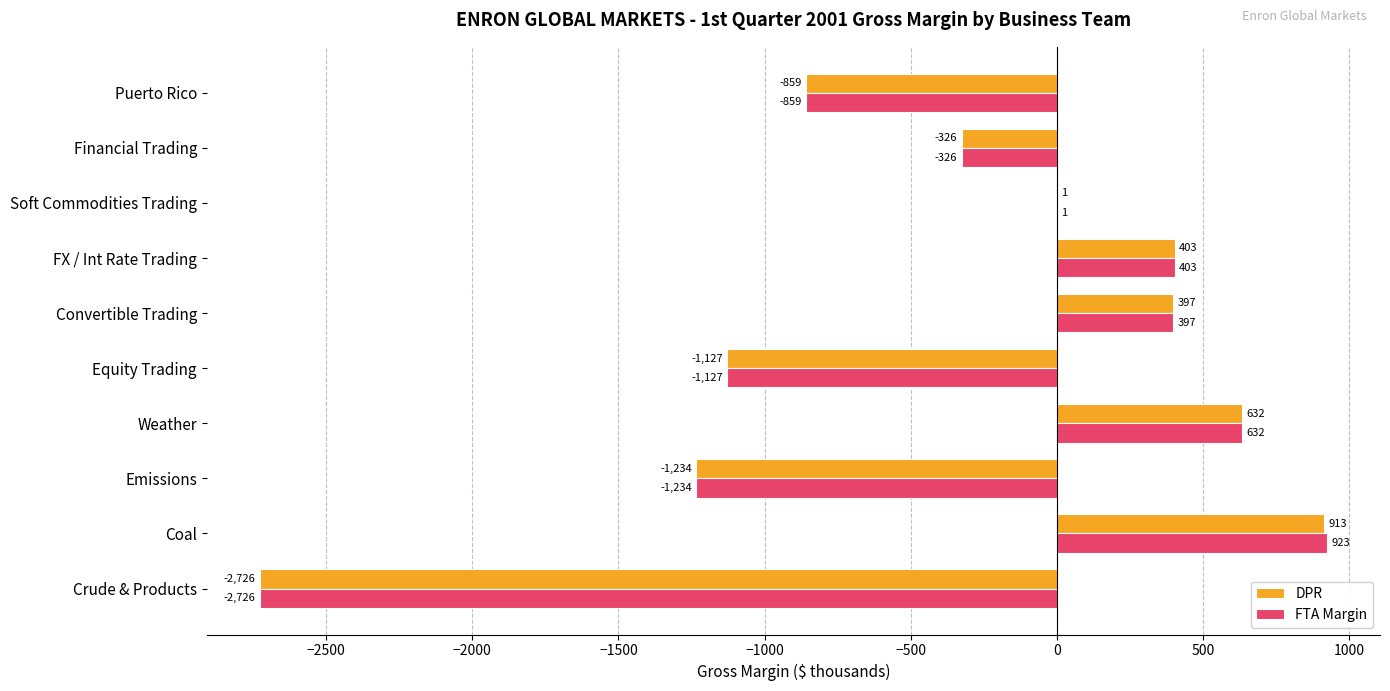

What is the sum of the DPR values at Soft Commodities Trading and Coal?

914.0